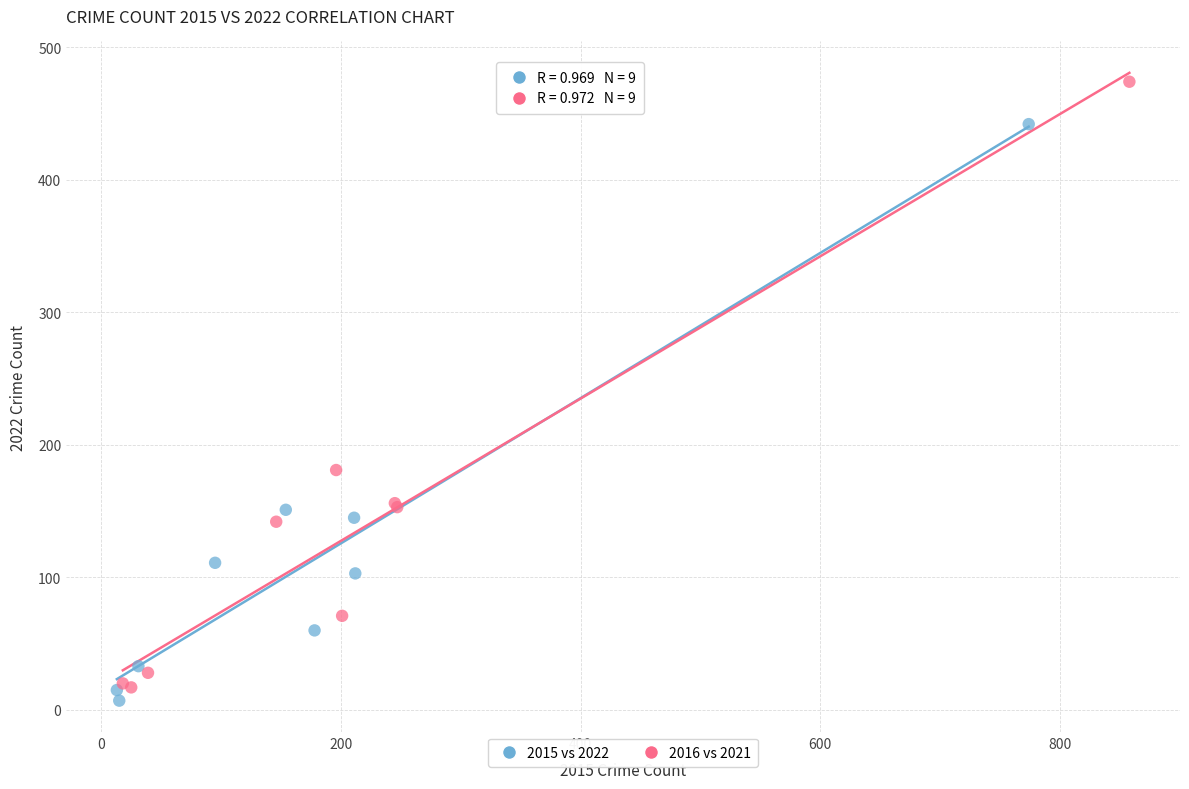

Which series contains the highest Y value?

2016 vs 2021